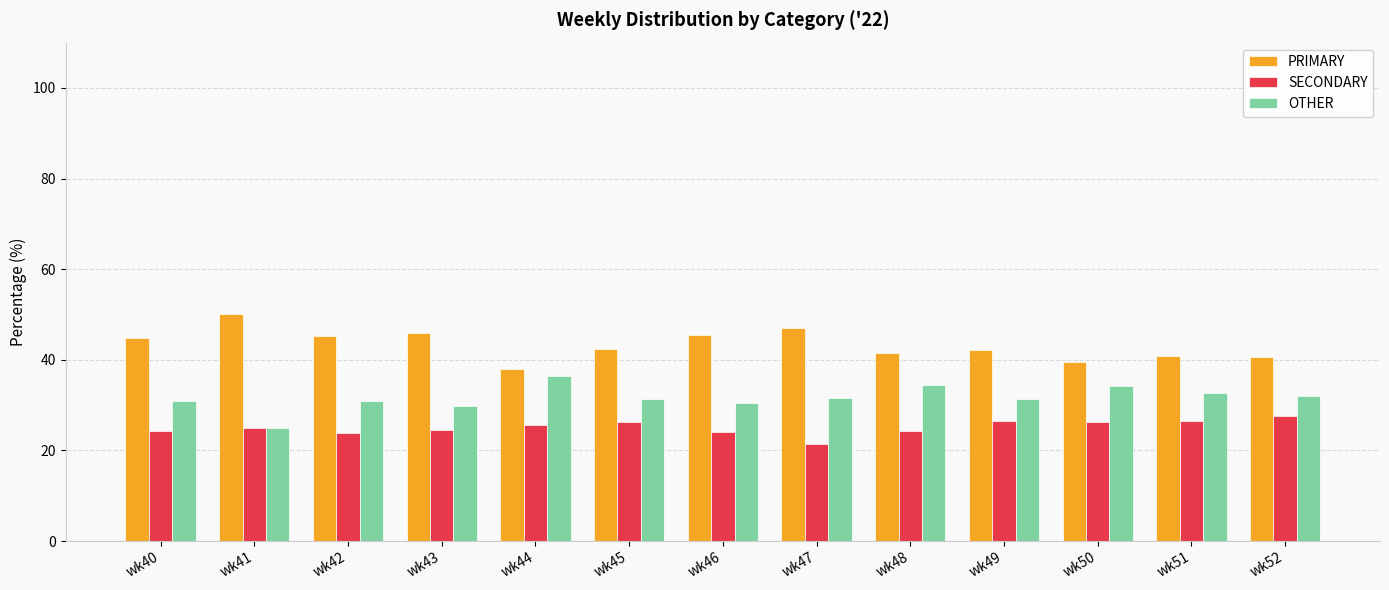

What is the value of the OTHER bar at the 13th from the left?

31.9